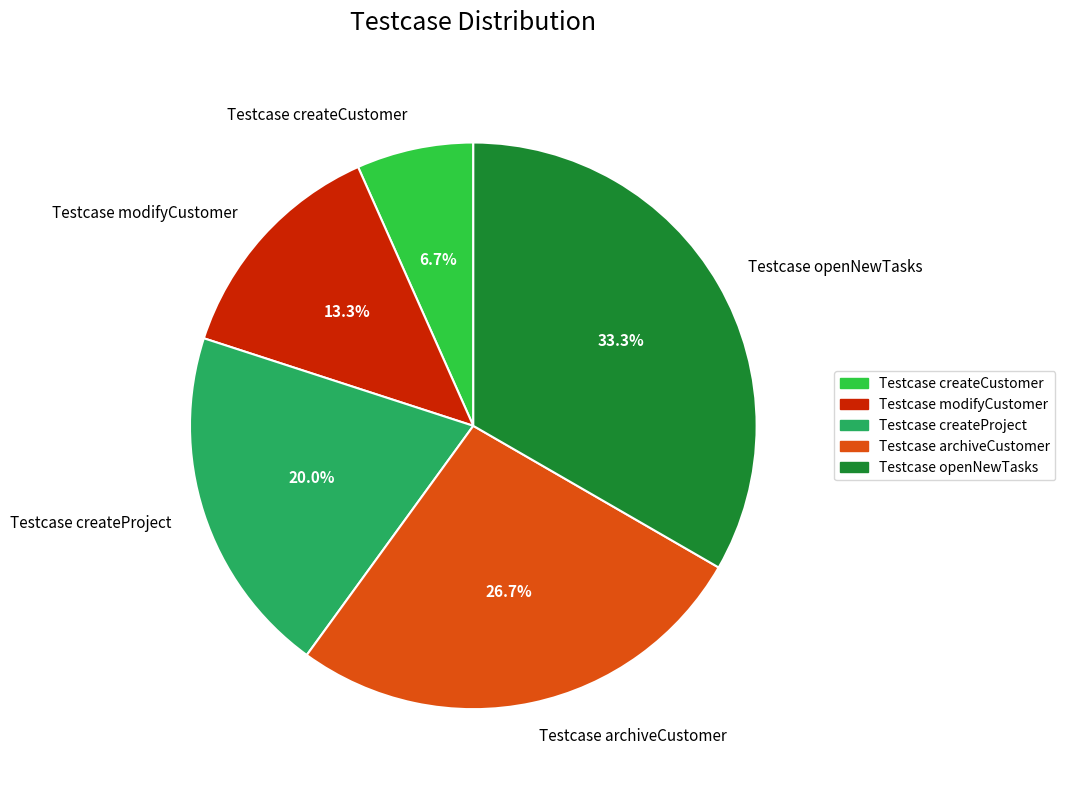

To the nearest percent, what is the difference between the Testcase openNewTasks and Testcase createCustomer slice percentages?

27%